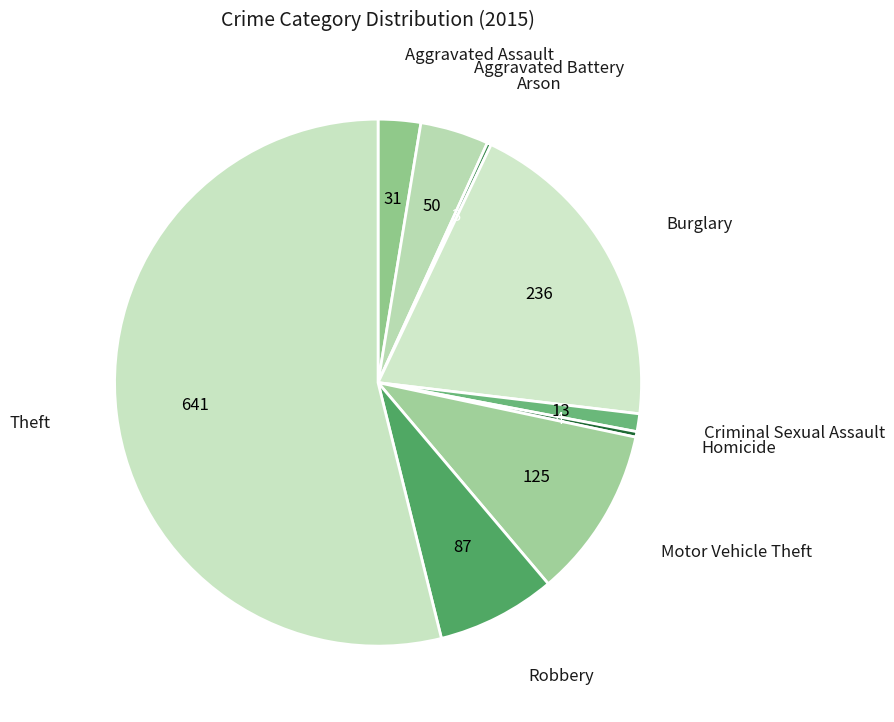

How many segments does this pie chart have?

9